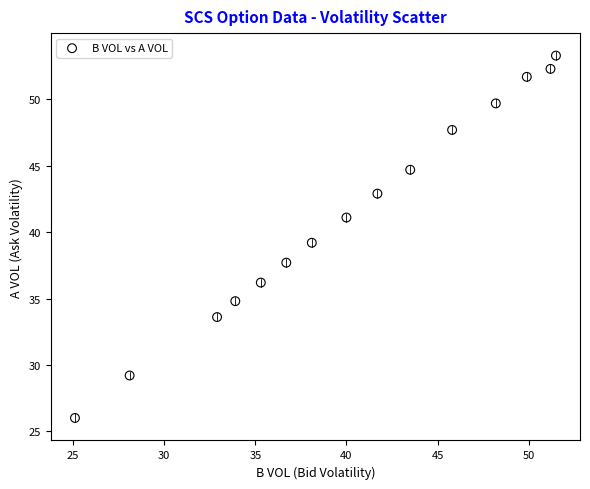

What is the range of Y values (max minus min)?

27.3